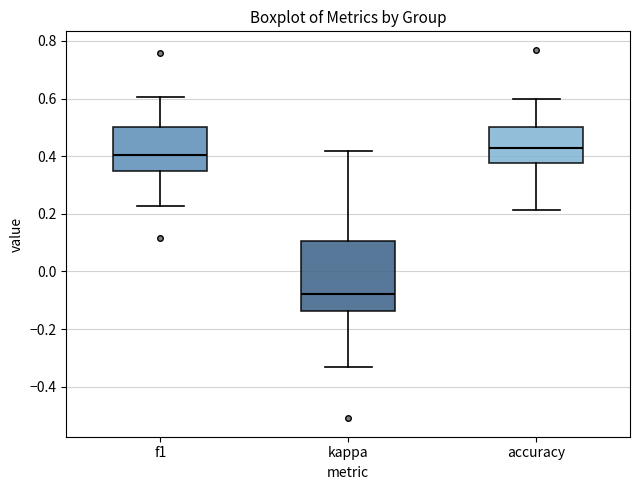

Reading left to right, transcribe this box plot: for each box, give where its median line is, the range the box spans, and where its two whiskers end, as read against the y-axis. The values are not printed on the chart, so give them approximately, as read against the axis.

f1: median 0.40, box 0.34 to 0.50, whiskers 0.22 to 0.60
kappa: median -0.08, box -0.14 to 0.10, whiskers -0.34 to 0.42
accuracy: median 0.42, box 0.38 to 0.50, whiskers 0.22 to 0.60